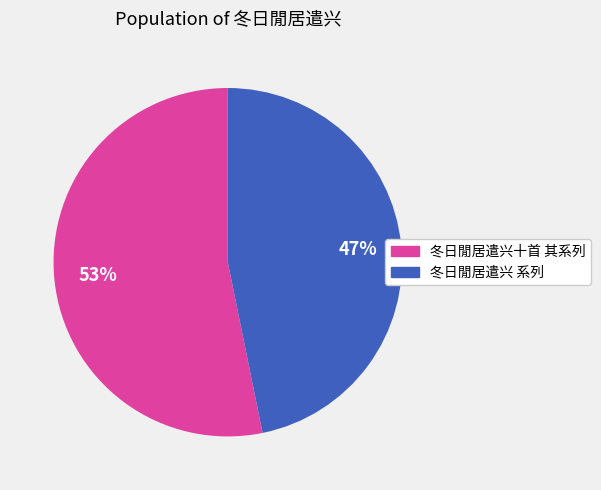

Is there a majority slice in this chart?

Yes